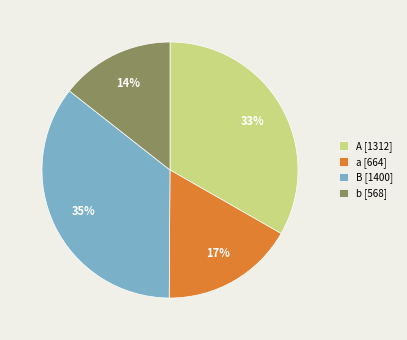

Which slice is the smallest?

b [568]